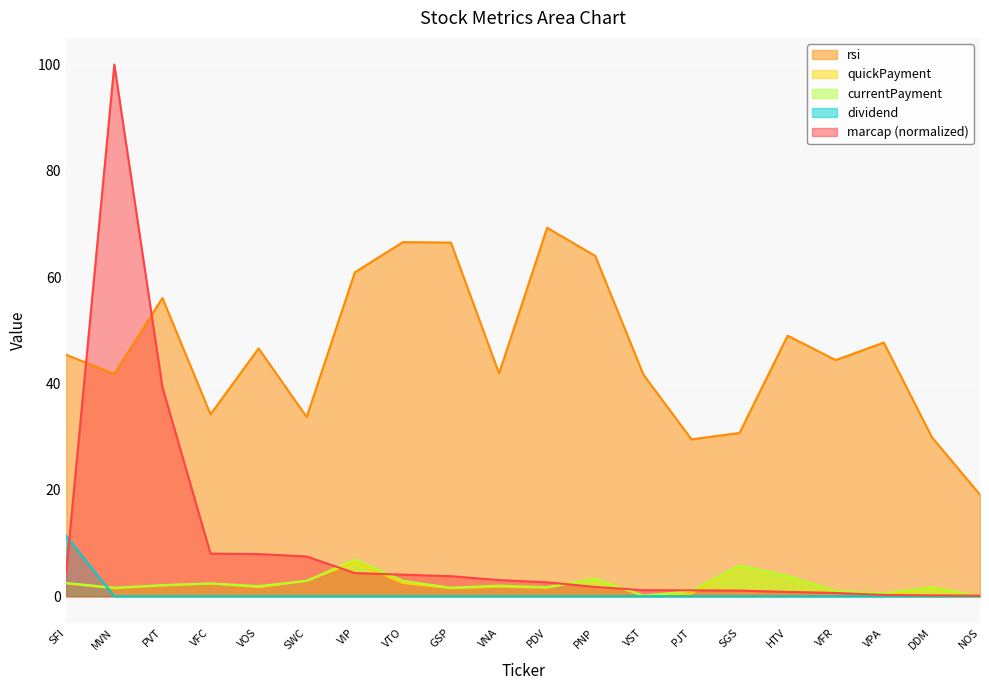

Which category has the highest value in the currentPayment series?

VIP